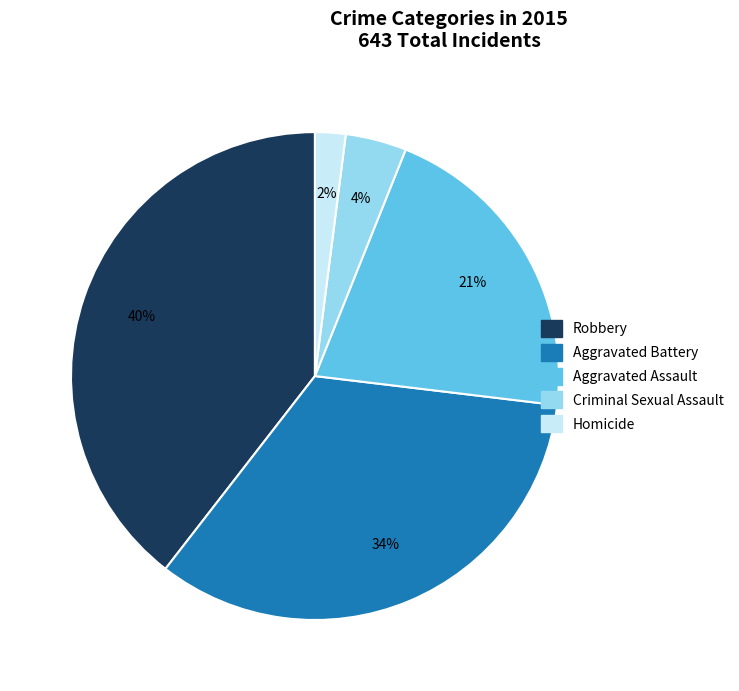

How many slices are in this pie chart?

5